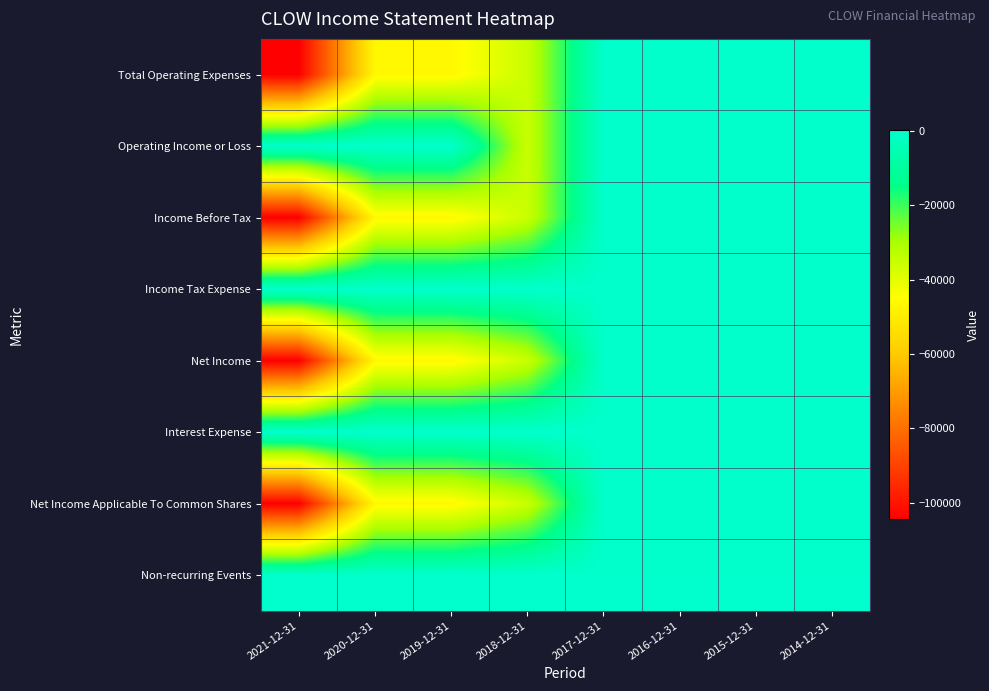

Reading left to right, extract all data points from this chart.

Total Operating Expenses: 2021-12-31=-104500	2020-12-31=-46500	2019-12-31=-46500	2018-12-31=-35200	2017-12-31=0	2016-12-31=-200	2015-12-31=-200	2014-12-31=-100
Operating Income or Loss: 2021-12-31=0	2020-12-31=0	2019-12-31=0	2018-12-31=-35200	2017-12-31=0	2016-12-31=-200	2015-12-31=-100	2014-12-31=-100
Income Before Tax: 2021-12-31=-104500	2020-12-31=-46600	2019-12-31=-46600	2018-12-31=-35300	2017-12-31=-100	2016-12-31=-200	2015-12-31=-100	2014-12-31=-100
Income Tax Expense: 2021-12-31=0	2020-12-31=0	2019-12-31=0	2018-12-31=0	2017-12-31=0	2016-12-31=0	2015-12-31=0	2014-12-31=0
Net Income: 2021-12-31=-104500	2020-12-31=-46600	2019-12-31=-46600	2018-12-31=-35300	2017-12-31=-200	2016-12-31=-200	2015-12-31=-100	2014-12-31=-100
Interest Expense: 2021-12-31=200	2020-12-31=100	2019-12-31=0	2018-12-31=100	2017-12-31=0	2016-12-31=0	2015-12-31=0	2014-12-31=0
Net Income Applicable To Common Shares: 2021-12-31=-104500	2020-12-31=-46600	2019-12-31=-46600	2018-12-31=-35300	2017-12-31=-200	2016-12-31=-200	2015-12-31=-100	2014-12-31=-100
Non-recurring Events: 2021-12-31=0	2020-12-31=0	2019-12-31=0	2018-12-31=0	2017-12-31=0	2016-12-31=0	2015-12-31=0	2014-12-31=0